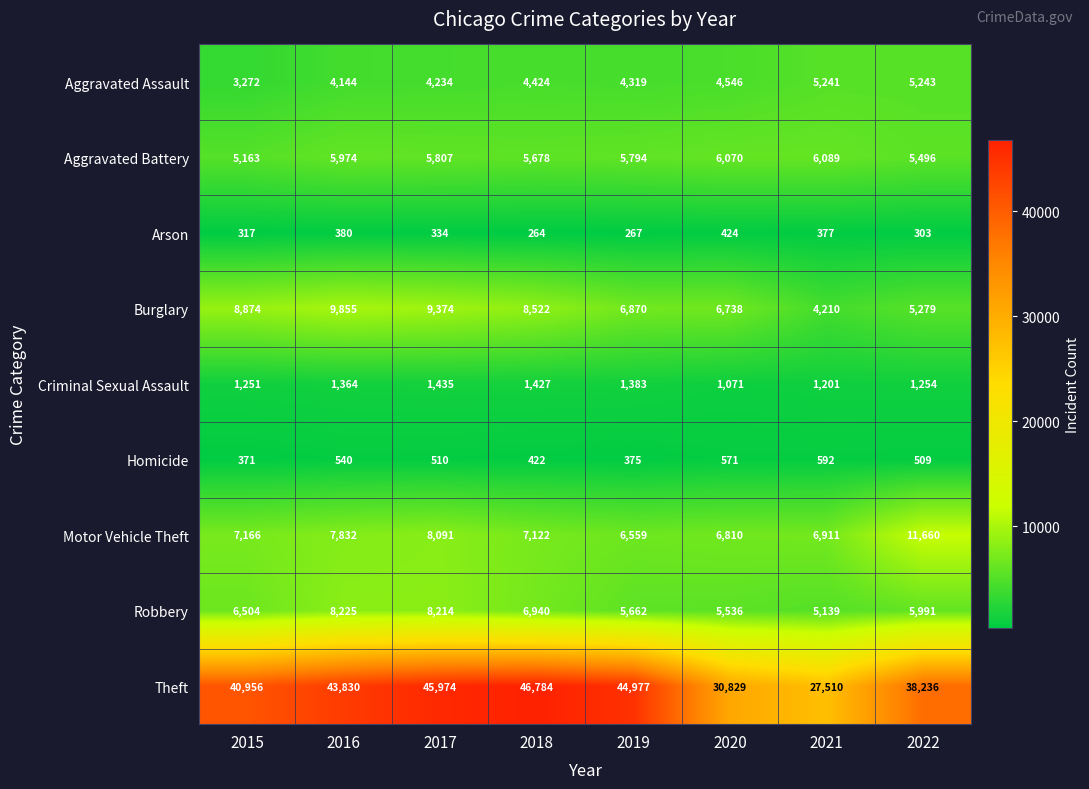

What is the total value across all series at 2022?

73971